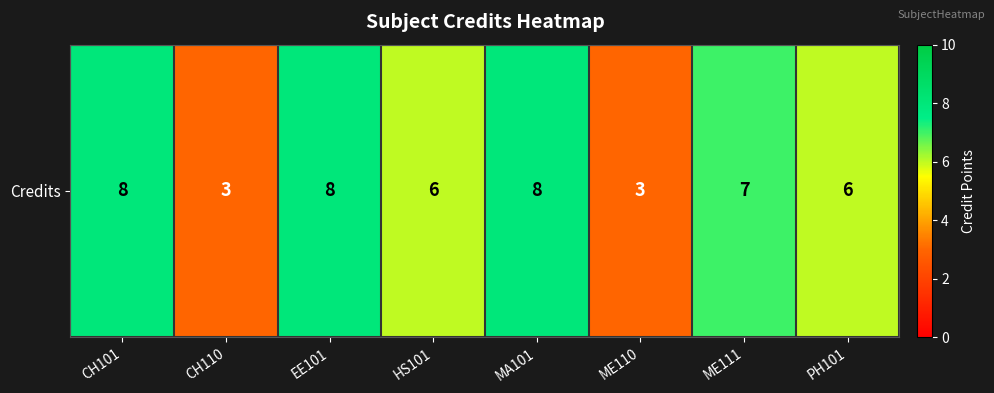

What is the difference between the maximum and minimum values?

5